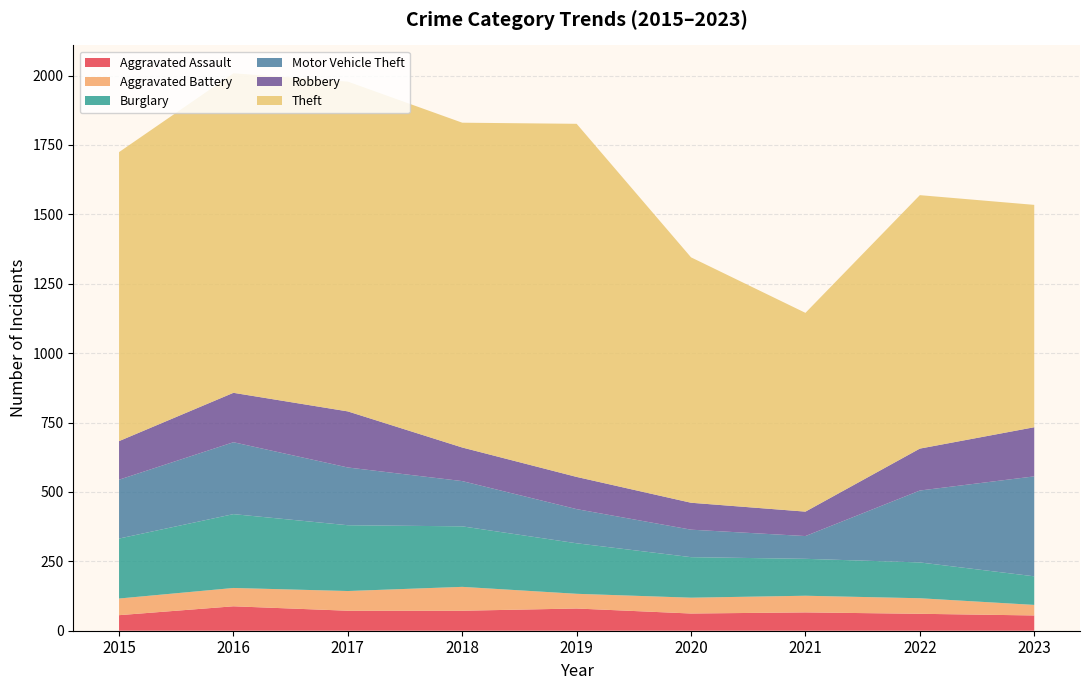

Reading left to right, list all the values displayed in this chart.

Aggravated Assault: 56	88	72	72	80	62	66	61	55
Aggravated Battery: 60	66	71	86	53	57	60	56	38
Burglary: 216	266	237	218	182	146	133	129	103
Motor Vehicle Theft: 212	259	208	163	123	99	82	259	360
Robbery: 139	178	202	121	116	97	88	151	177
Theft: 1041	1151	1188	1170	1272	884	716	913	801